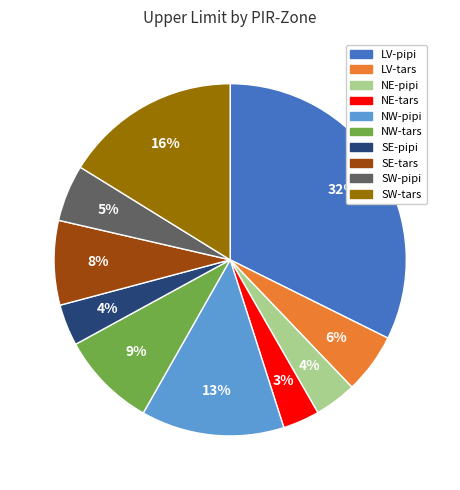

To the nearest percent, what is the combined percentage of SE-tars and NW-pipi?

21%